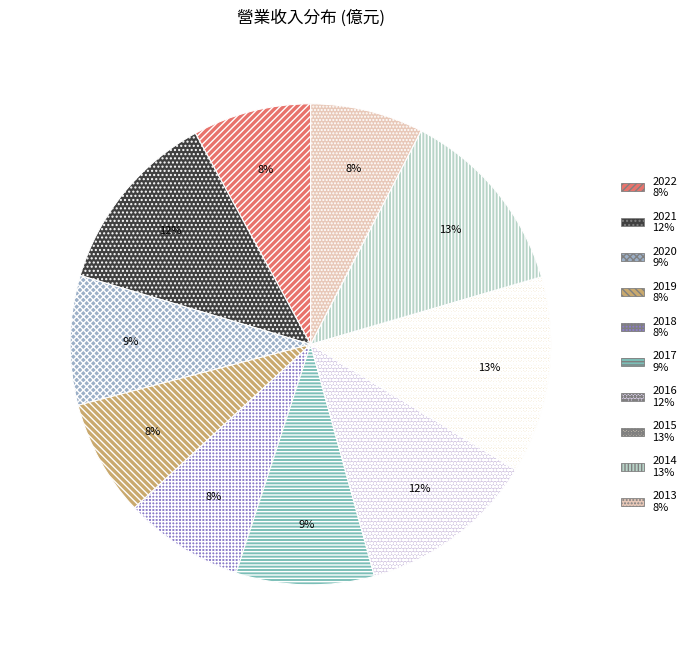

What is the ratio of the value at 2019 to the value at 2016?

0.7